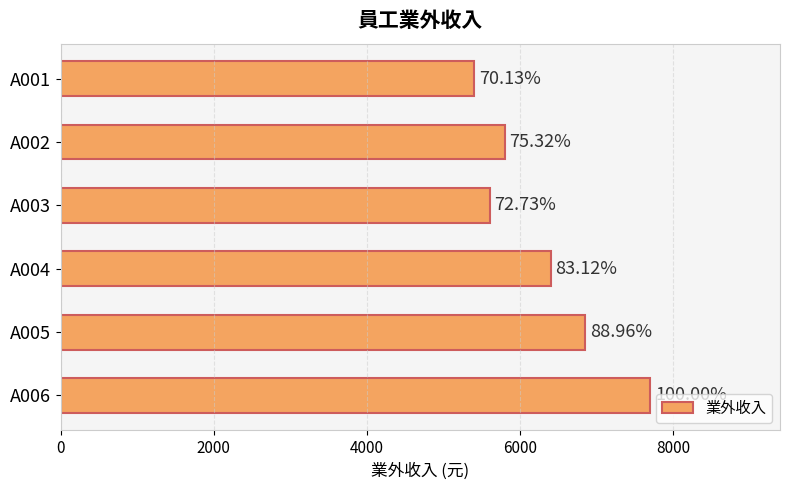

Are the bars horizontal?

Yes